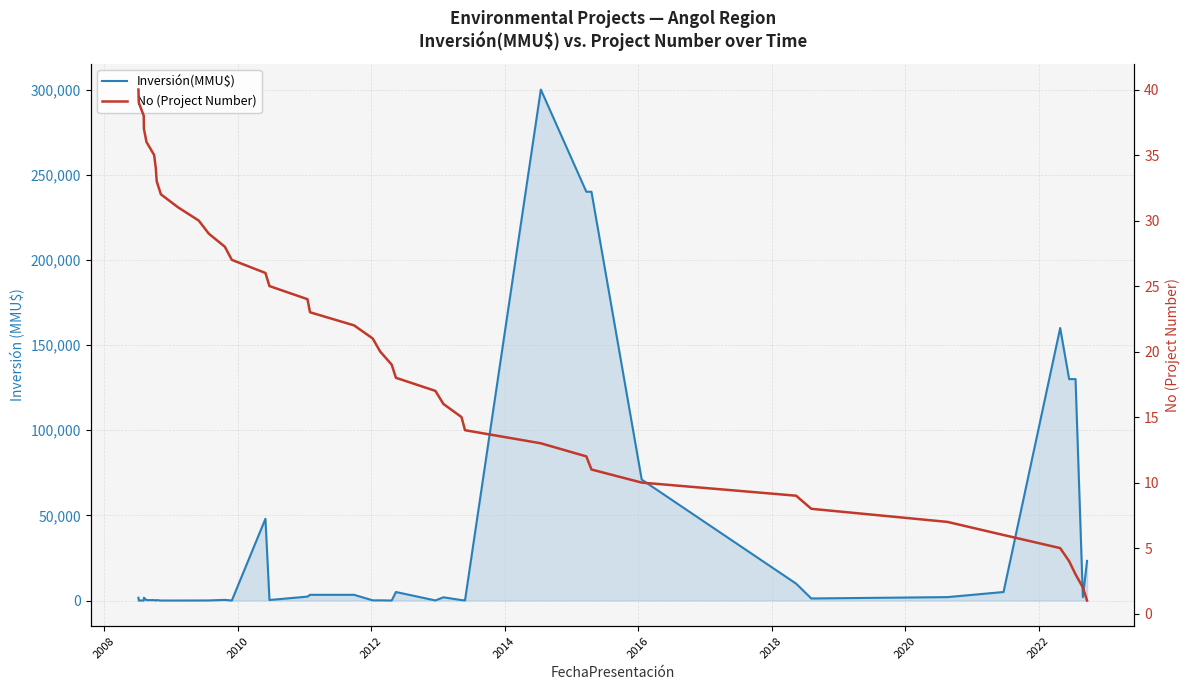

True or false: No (Project Number) has more than 1 points higher than both neighbors.

False